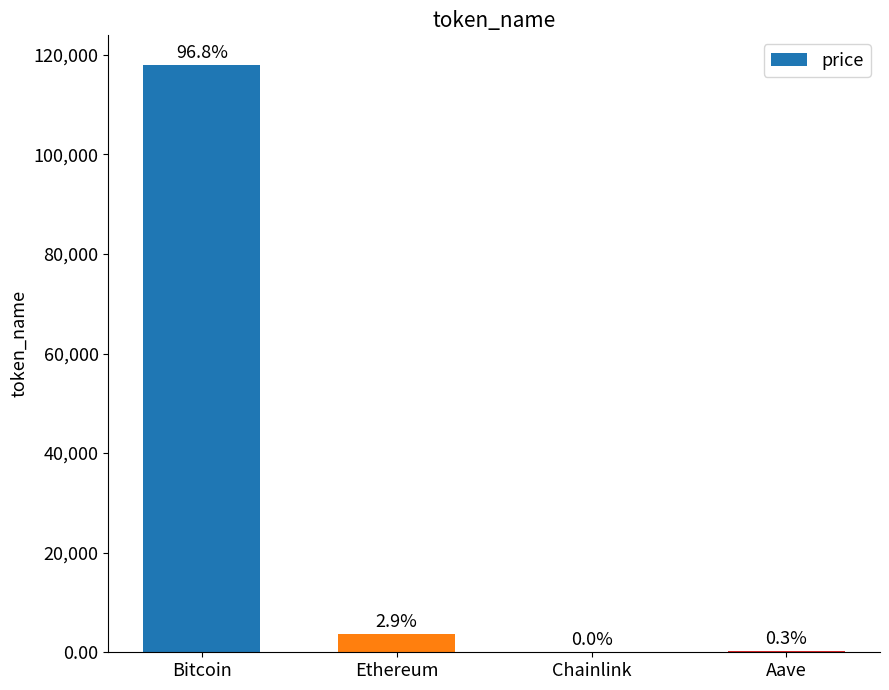

What is the value of the 4th bar from the left?

322.7